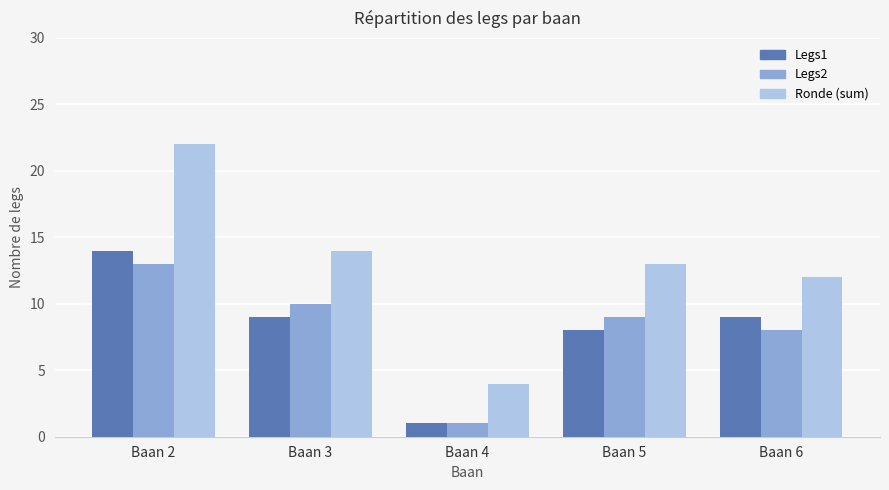

Reading right to left, list all the values displayed in this chart.

Legs1: Baan 6=9	Baan 5=8	Baan 4=1	Baan 3=9	Baan 2=14
Legs2: Baan 6=8	Baan 5=9	Baan 4=1	Baan 3=10	Baan 2=13
Ronde (sum): Baan 6=12	Baan 5=13	Baan 4=4	Baan 3=14	Baan 2=22